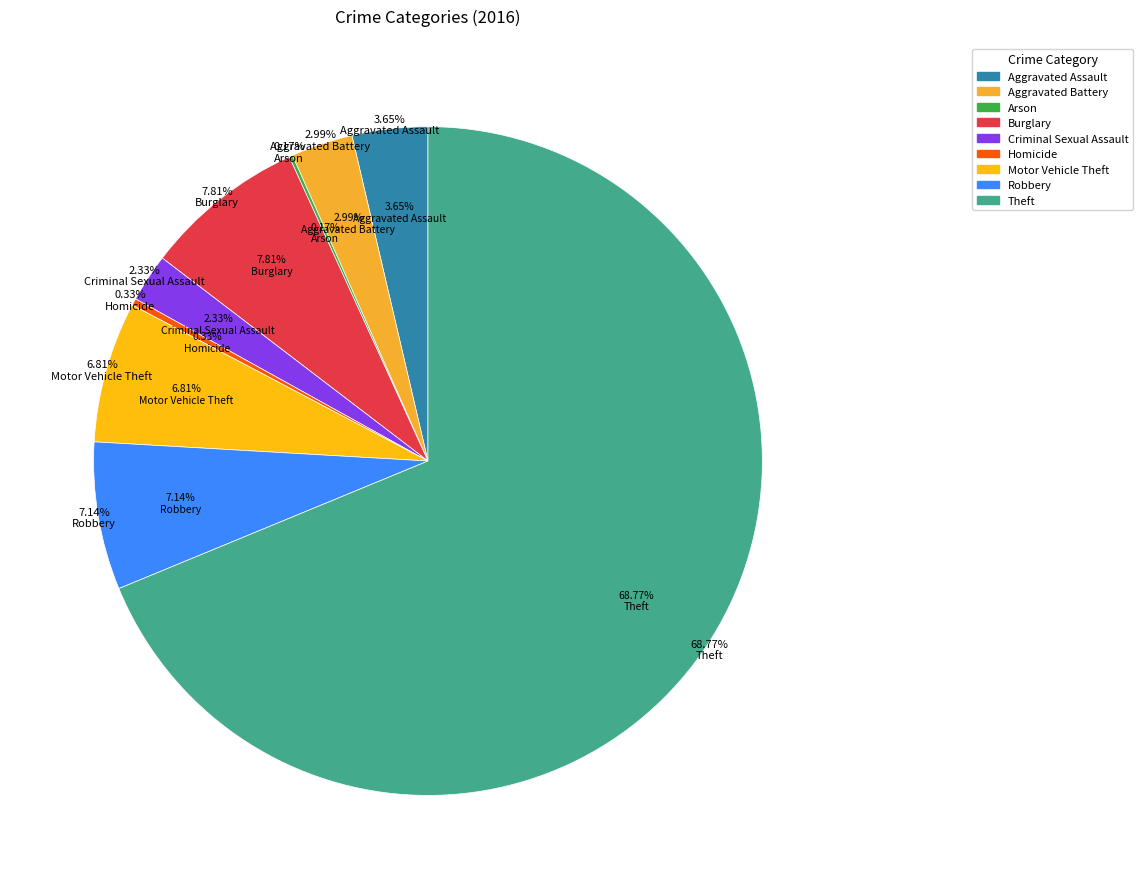

How many segments does this pie chart have?

9